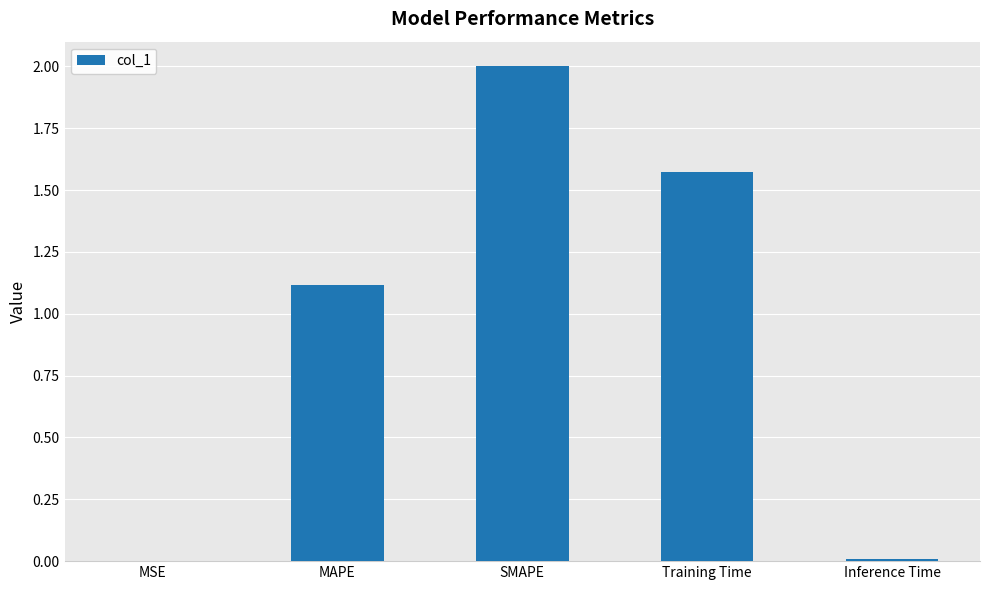

Which has a higher value, Inference Time or Training Time?

Training Time